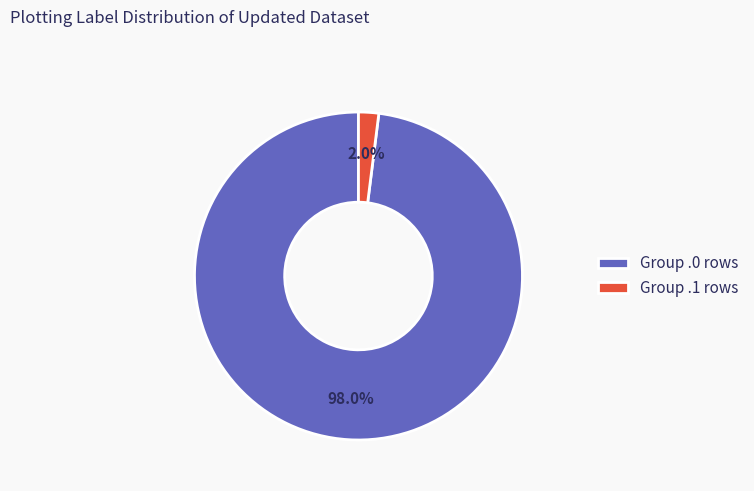

What percentage do Group .0 rows and Group .1 rows together represent?

100.0%